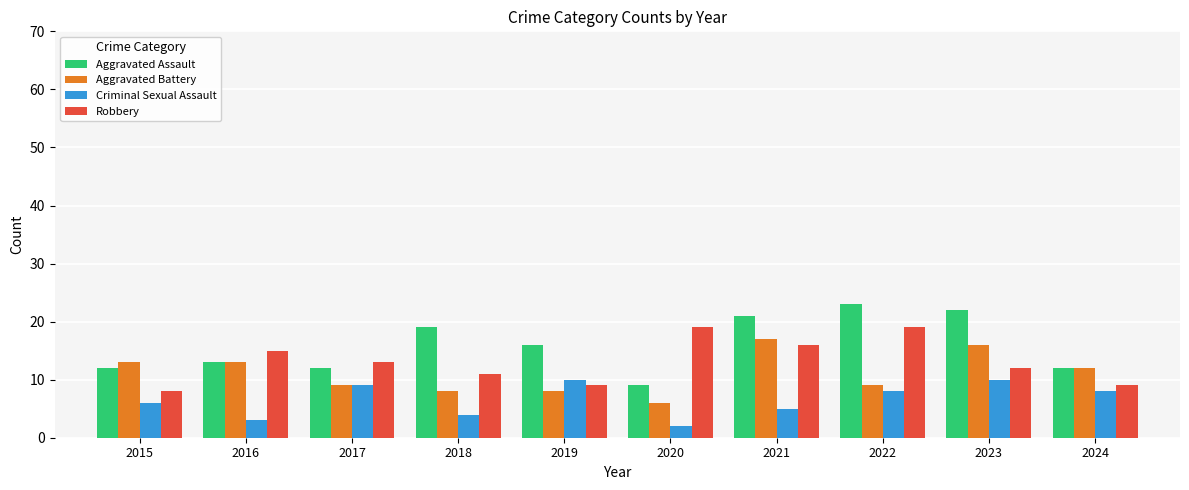

Which series changed the most between 2023 and 2024?

Aggravated Assault